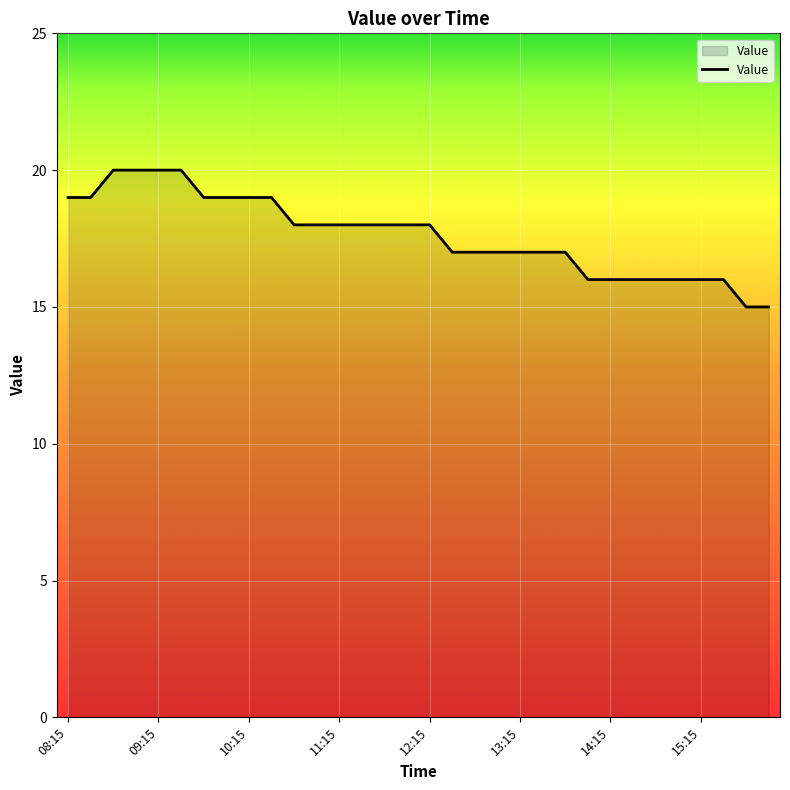

What is the minimum value shown in the chart?

15